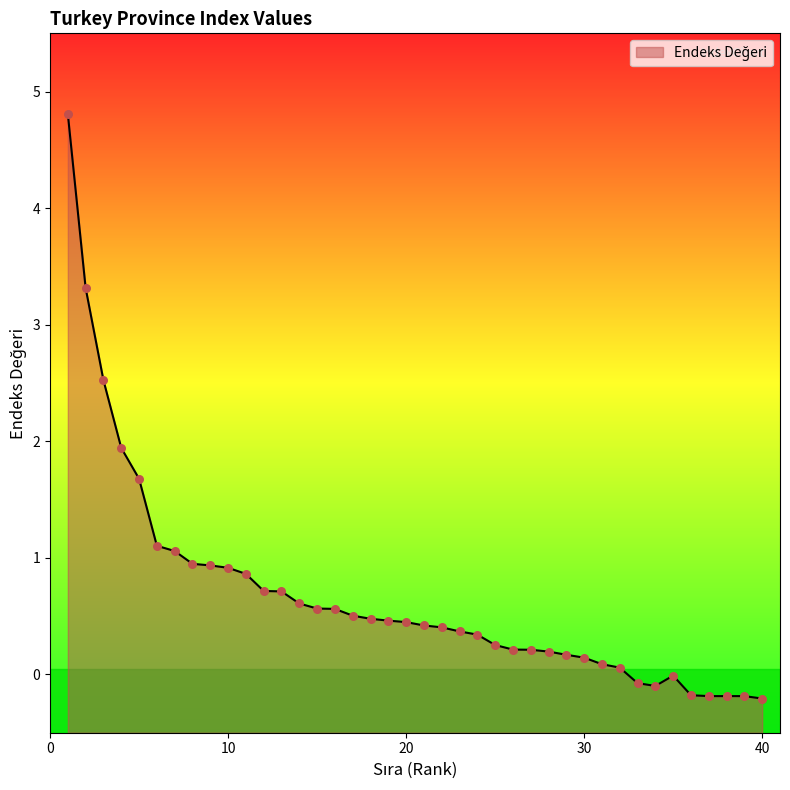

What is the change in value from 17 to 21?

-0.1